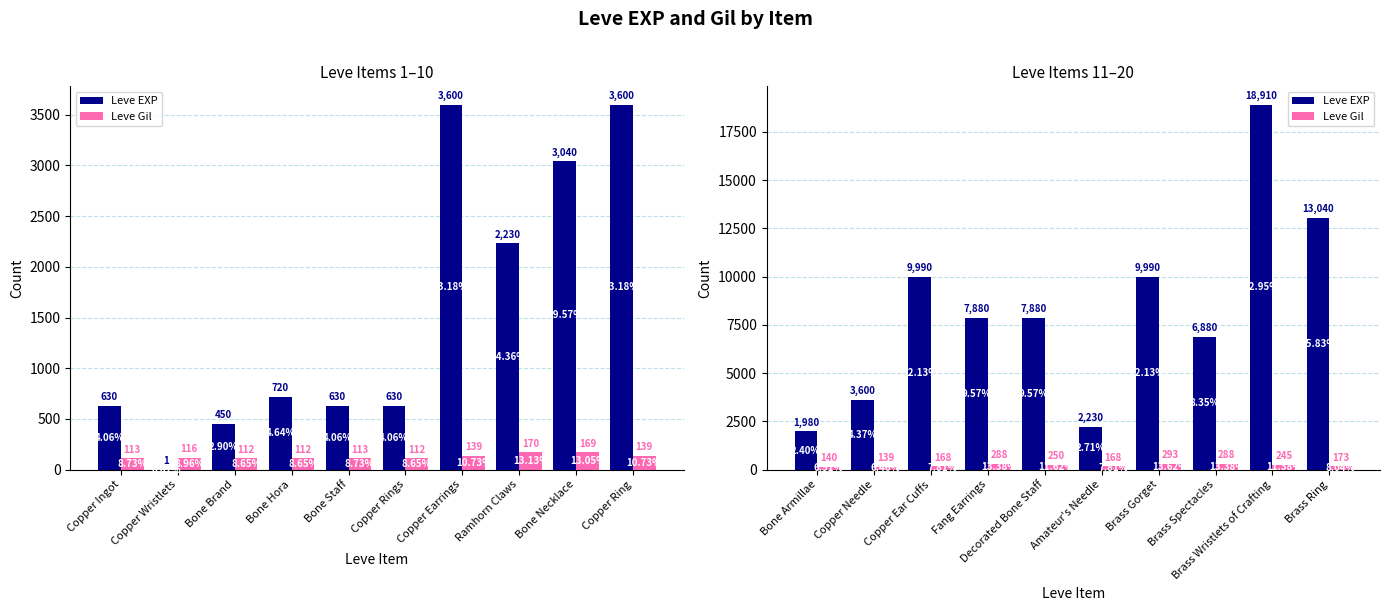

Count the number of categories in the chart.

10